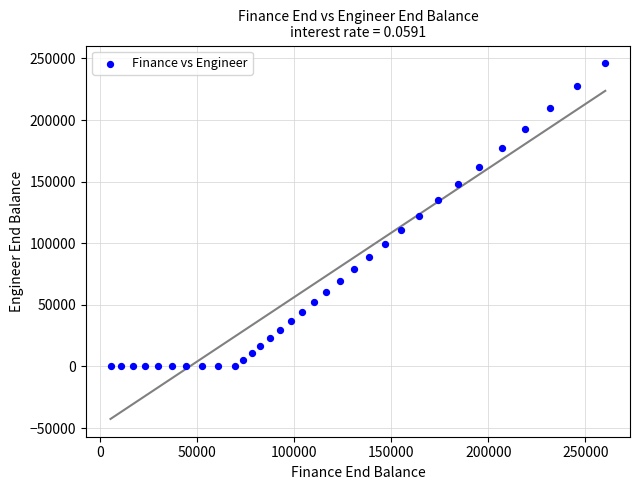

What is the range of Y values (max minus min)?

245997.6